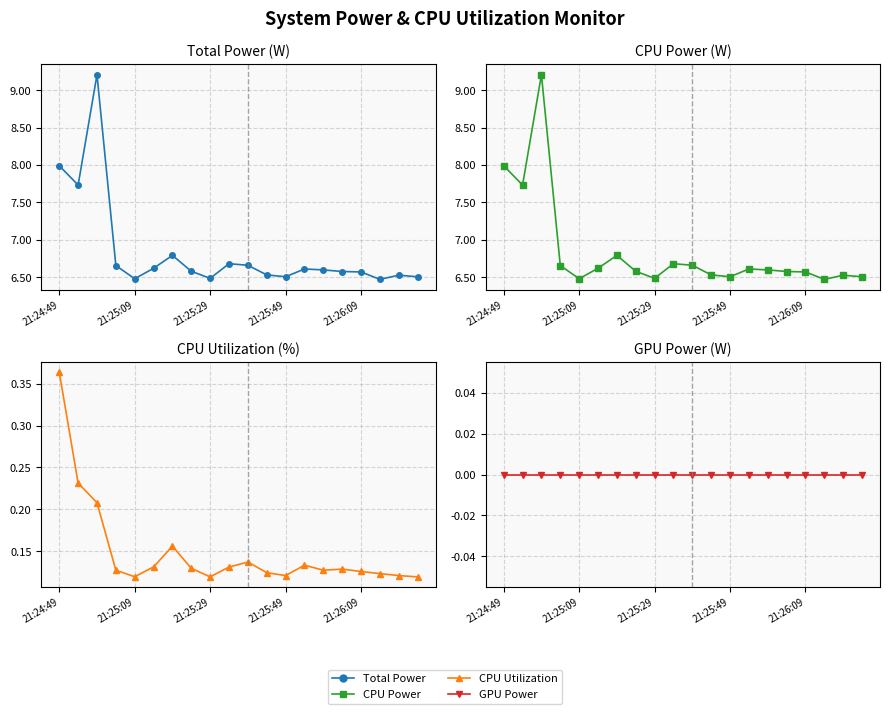

How many categories are shown in the chart?

20